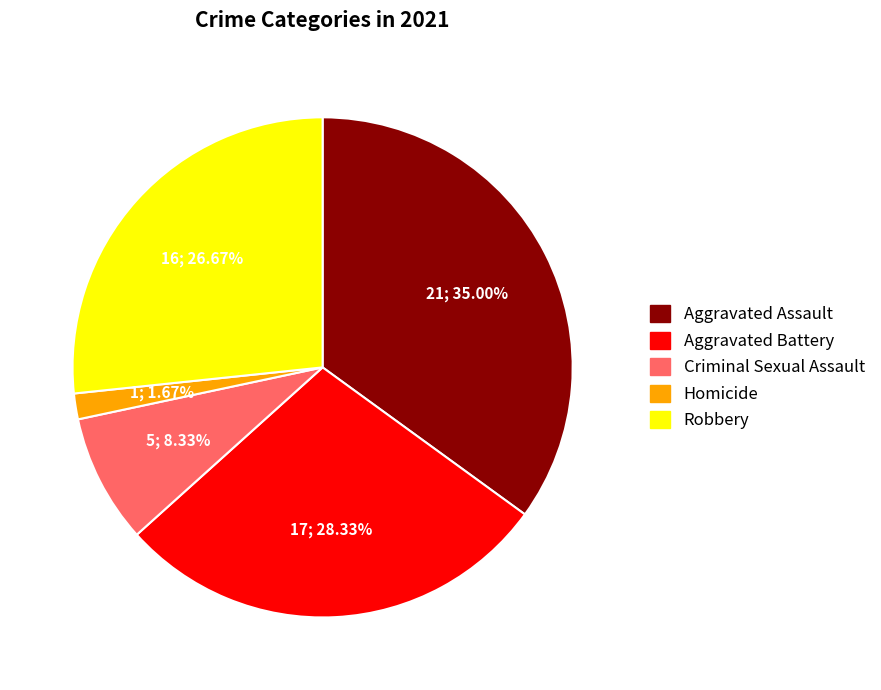

How many segments does this pie chart have?

5